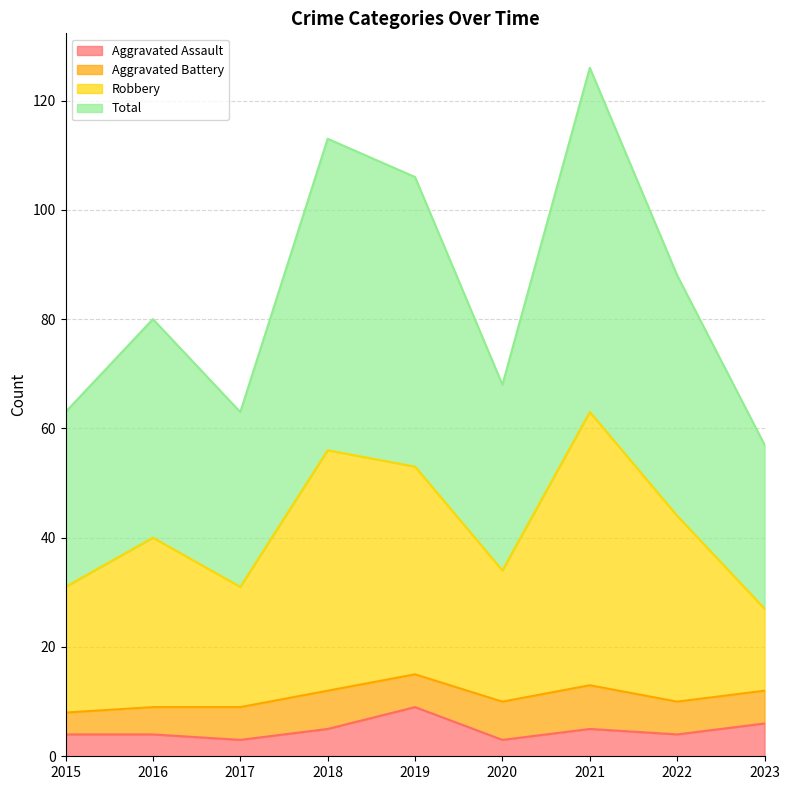

The Aggravated Assault series shows 5 at 2021. True or false?

True